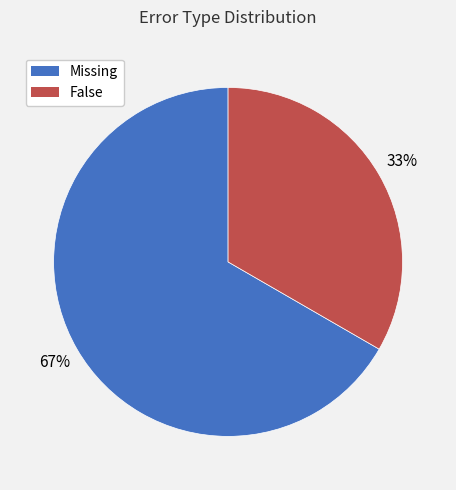

Which has a higher value, Missing or False?

Missing